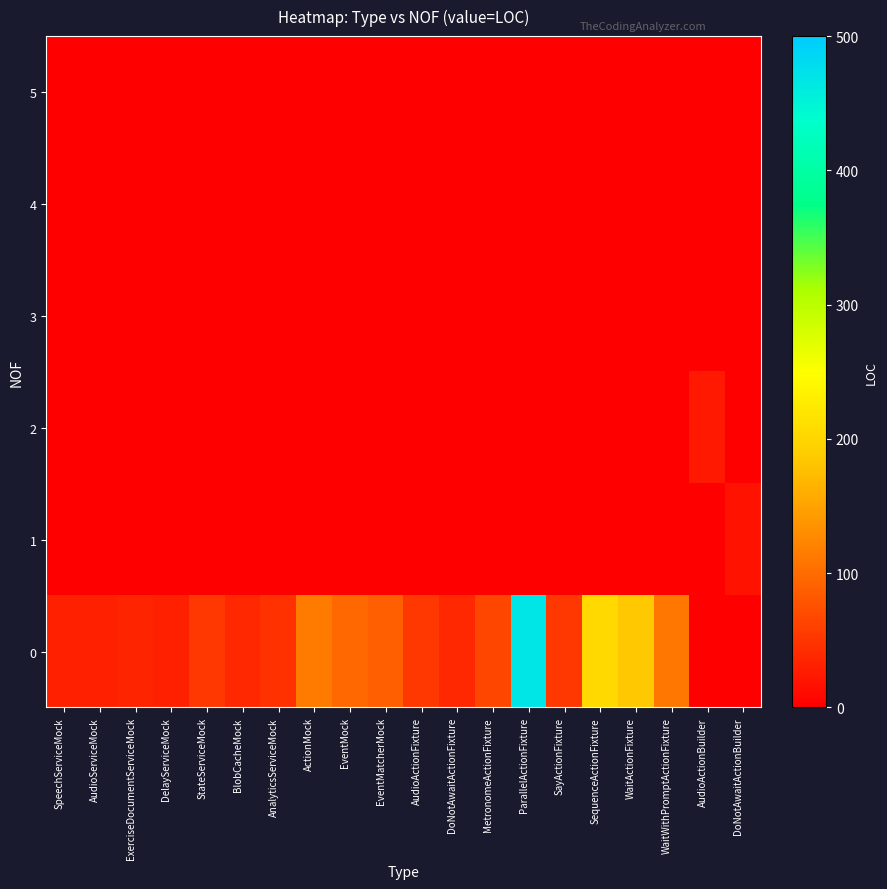

Rank the series by their maximum value, from highest to lowest.

0, 2, 1, 3, 4, 5